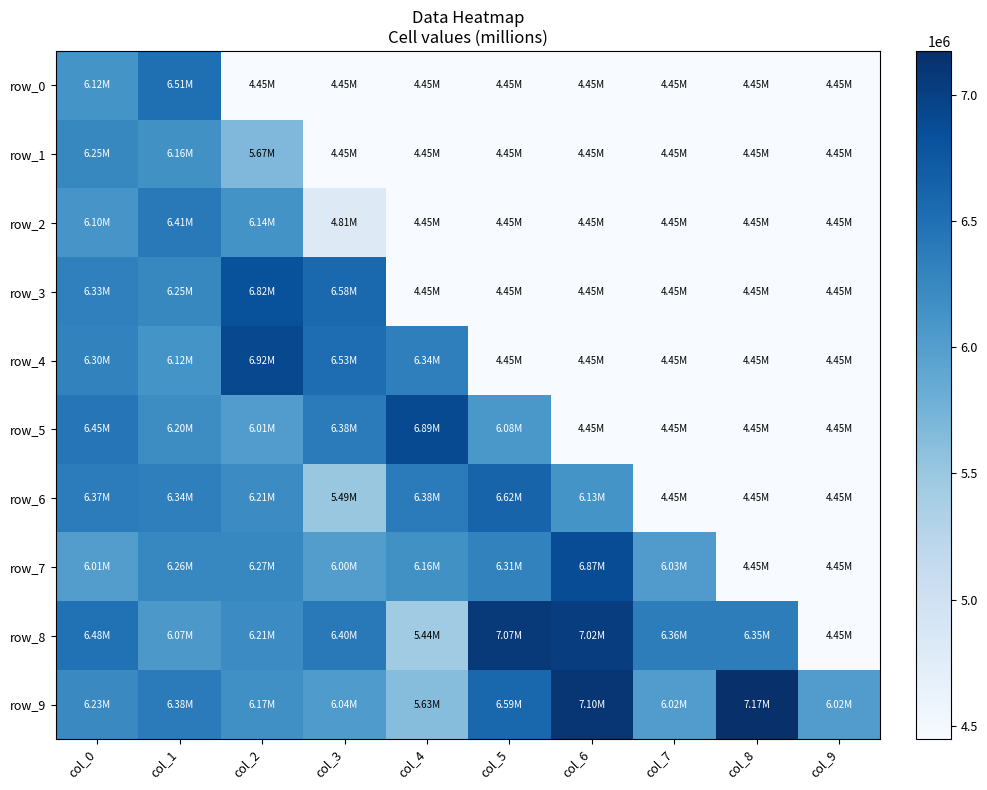

What is the sum of all row_3 values?

52664277.1